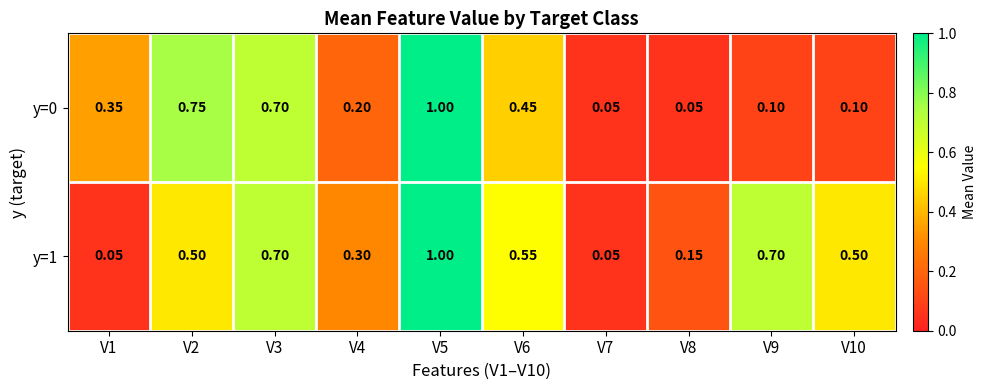

Is the value of y=1 at V5 greater than the value of y=0 at V9?

Yes